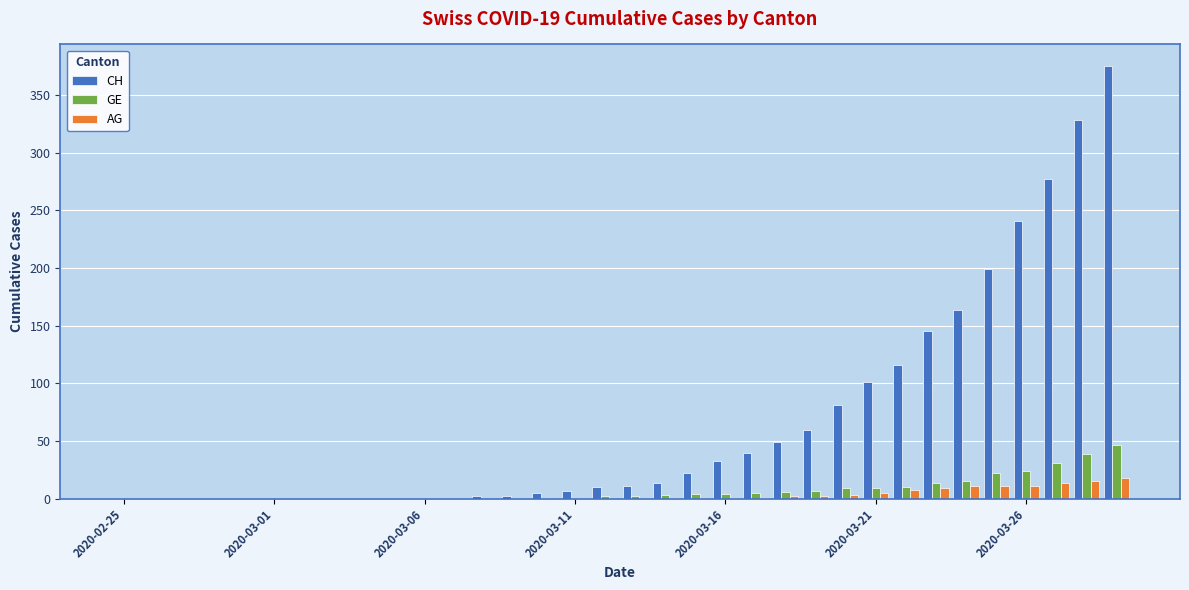

What is the highest value of the CH series?

375